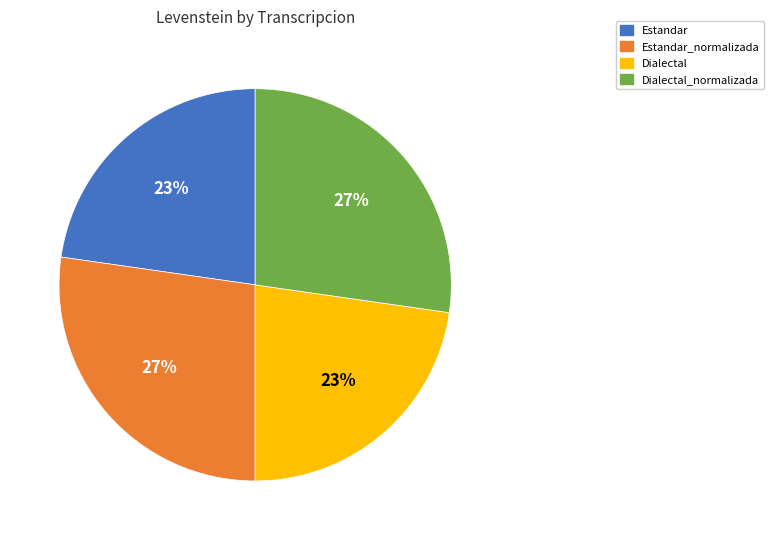

How many slices are in this pie chart?

4